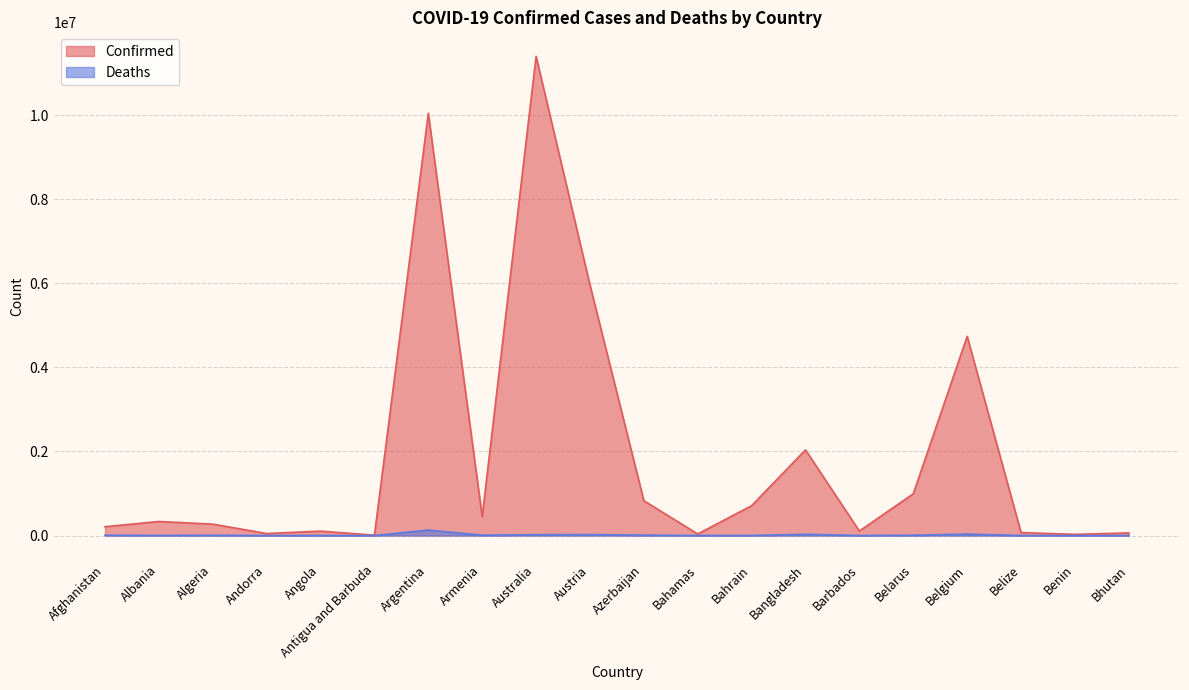

Reading left to right, transcribe all the data shown in this chart.

Confirmed: Afghanistan=209484	Albania=334457	Algeria=271496	Andorra=47890	Angola=105288	Antigua and Barbuda=9106	Argentina=10044957	Armenia=447308	Australia=11401996	Austria=5961143	Azerbaijan=828825	Bahamas=37491	Bahrain=710693	Bangladesh=2037871	Barbados=106798	Belarus=994037	Belgium=4739365	Belize=70757	Benin=27999	Bhutan=62627
Deaths: Afghanistan=7896	Albania=3598	Algeria=6881	Andorra=165	Angola=1933	Antigua and Barbuda=146	Argentina=130472	Armenia=8727	Australia=19578	Austria=21970	Azerbaijan=10138	Bahamas=833	Bahrain=1553	Bangladesh=29445	Barbados=579	Belarus=7118	Belgium=33814	Belize=688	Benin=163	Bhutan=21